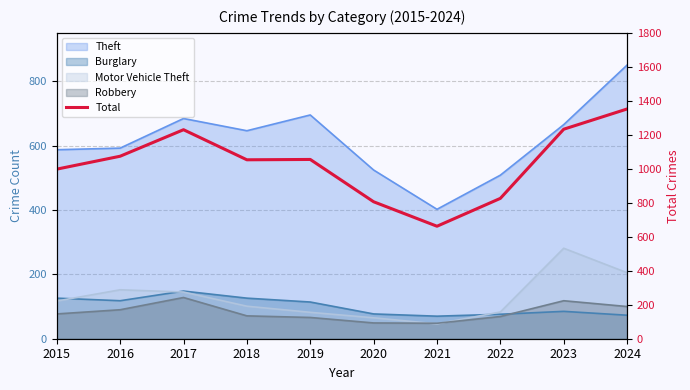

Reading left to right, extract all data points from this chart.

998	1074	1230	1053	1055	806	662	826	1233	1352